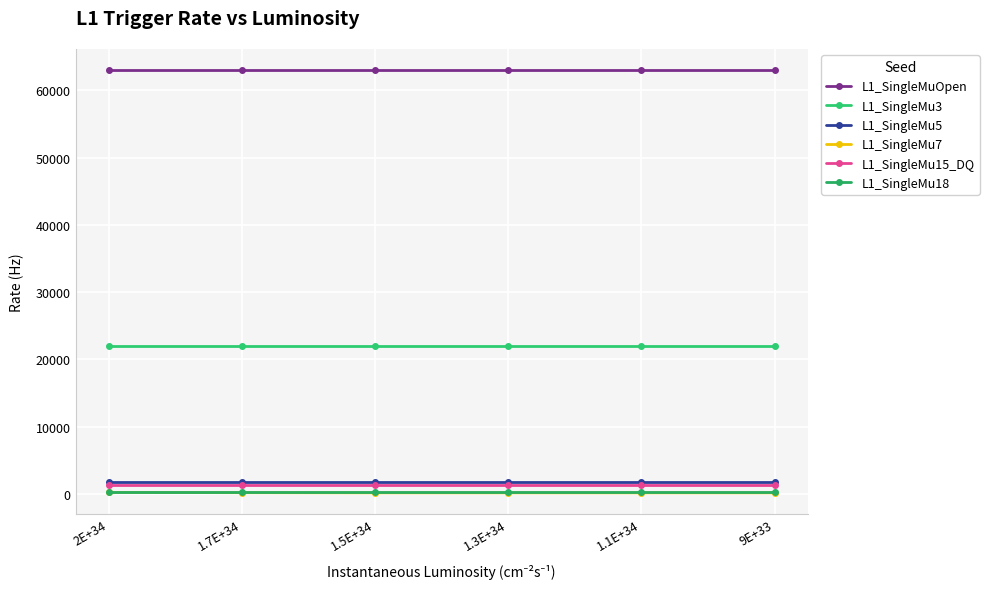

Count the number of data series in this chart.

6